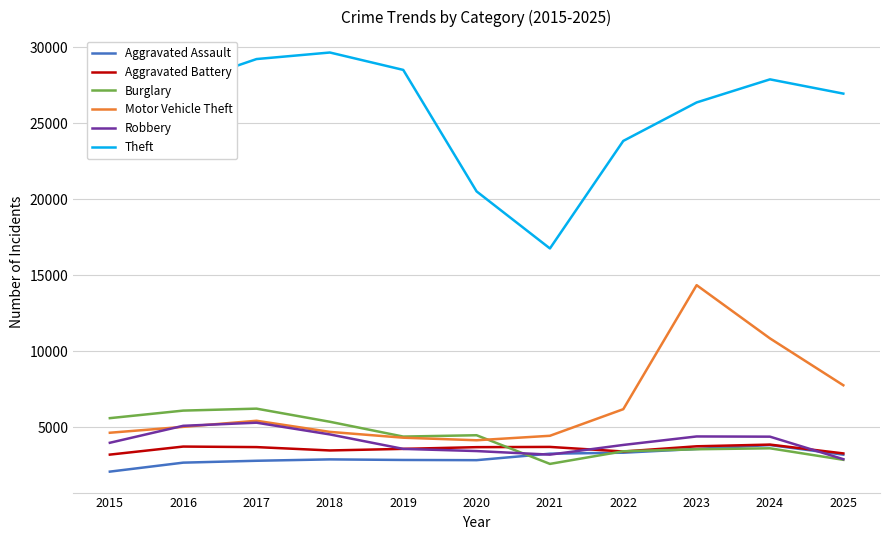

What is the difference between the Burglary values at 2015 and 2022?

2181